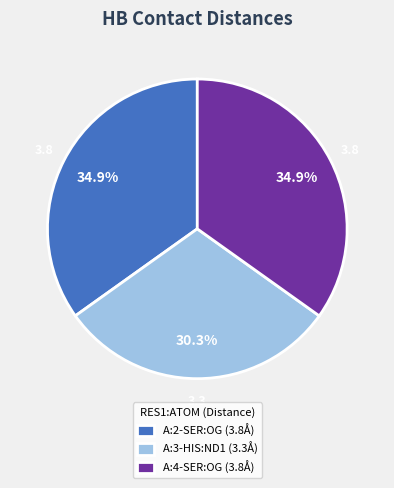

What portion of the pie excludes A:3-HIS:ND1?

69.7%